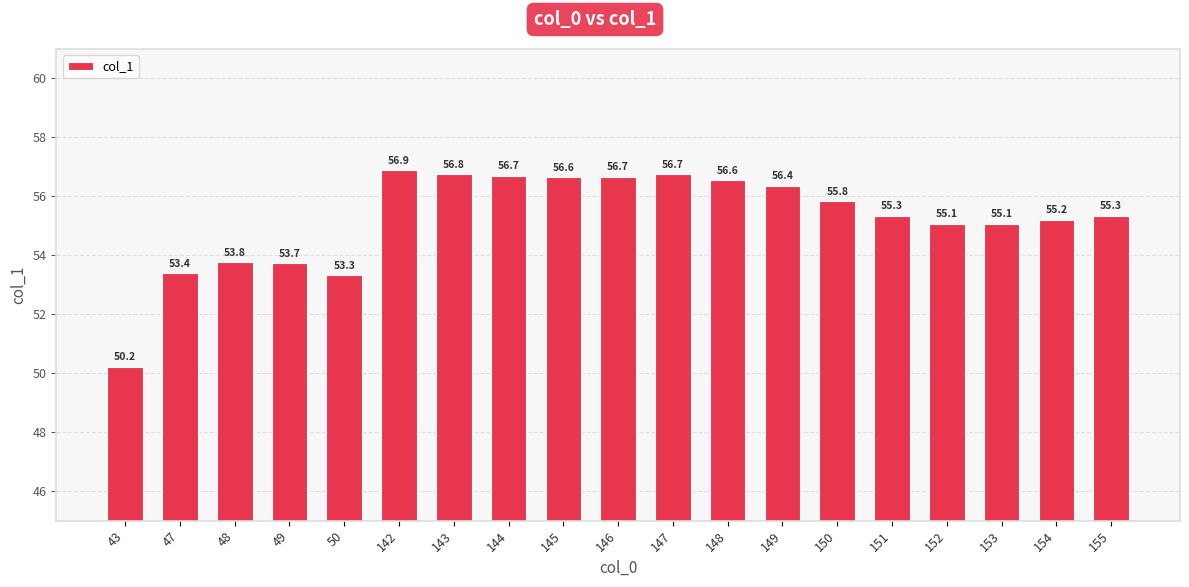

What is the value of the 7th bar from the left?

56.8